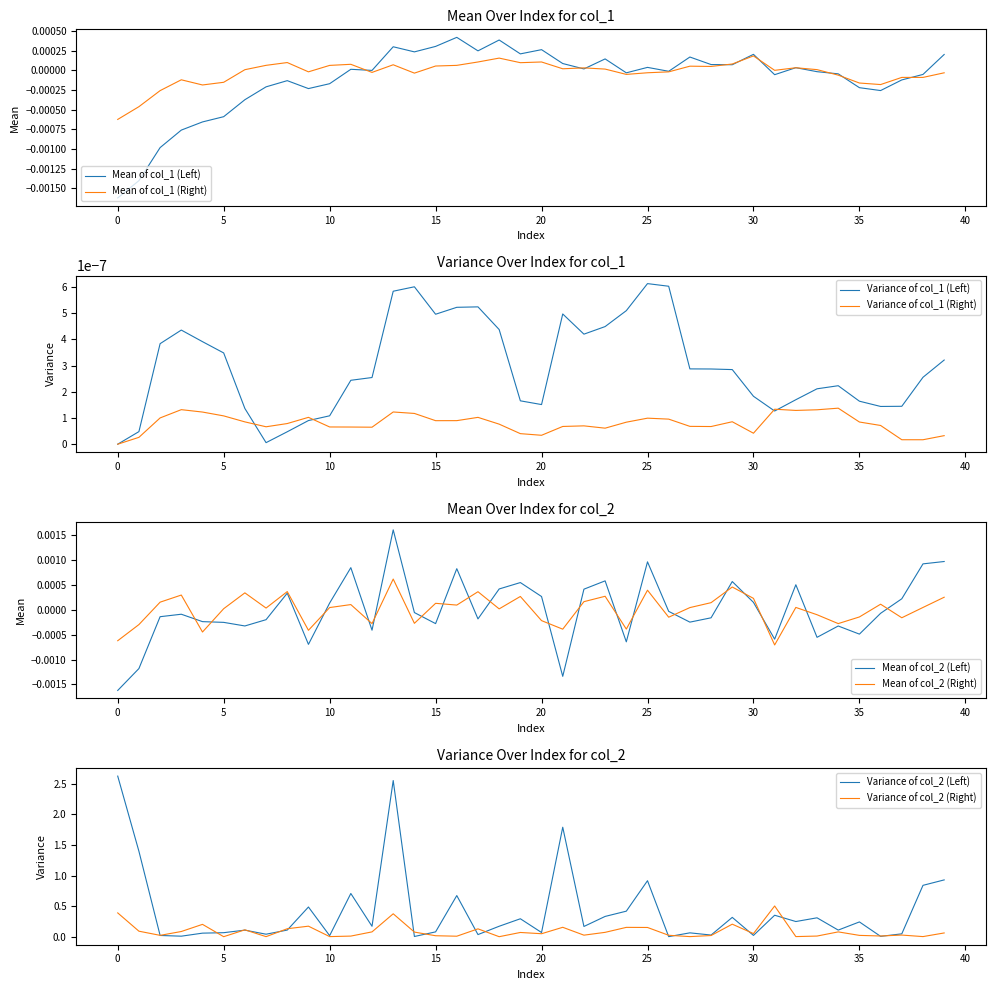

Is the value of Mean of col_2 (Right) at 25 greater than the value of Mean of col_2 (Left) at 0?

Yes